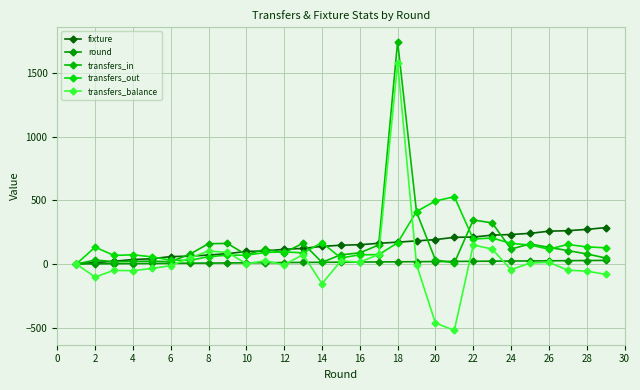

Is this an area chart (filled region under the line)?

No